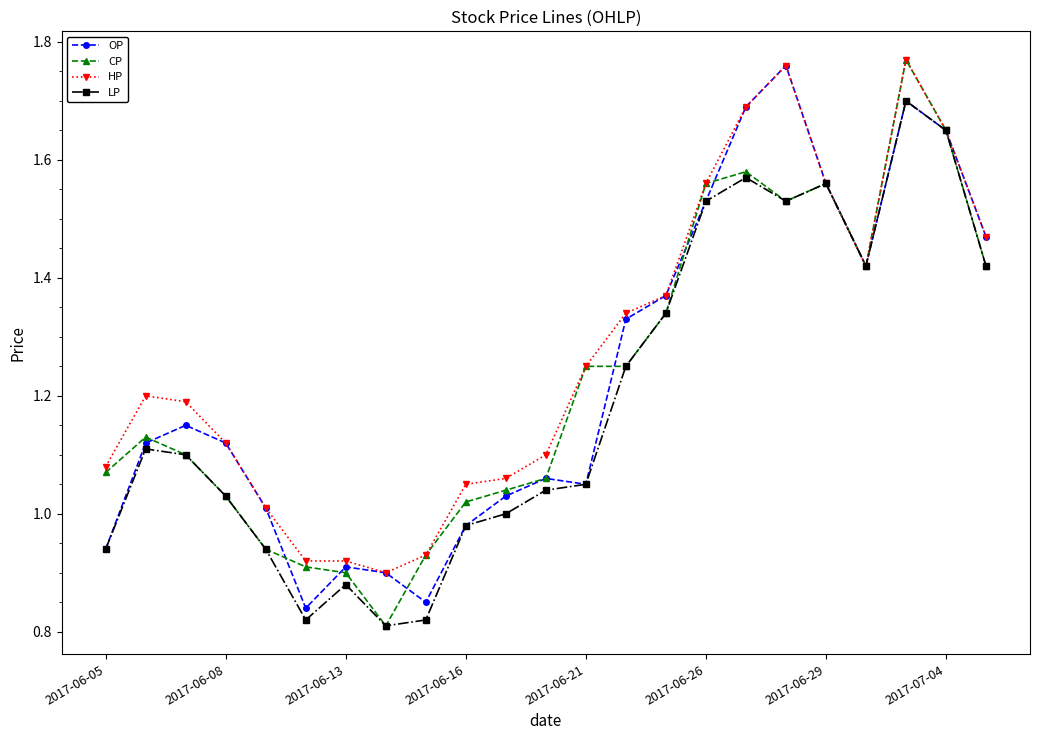

True or false: LP has more than 0 points higher than both neighbors.

True